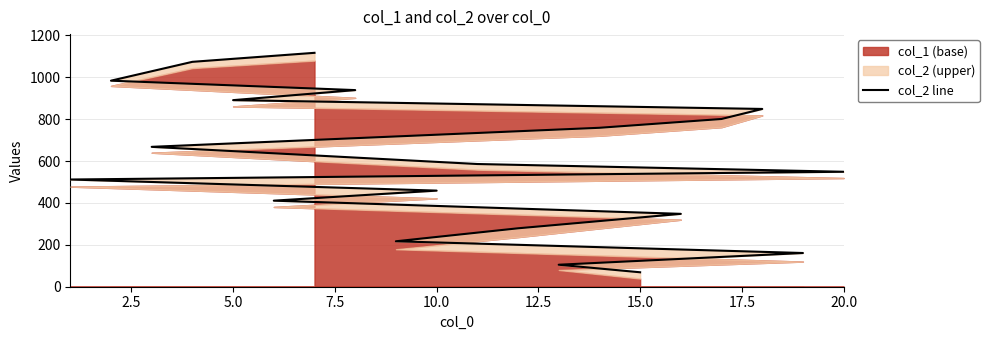

The value at 7.5 is 123. True or false?

False